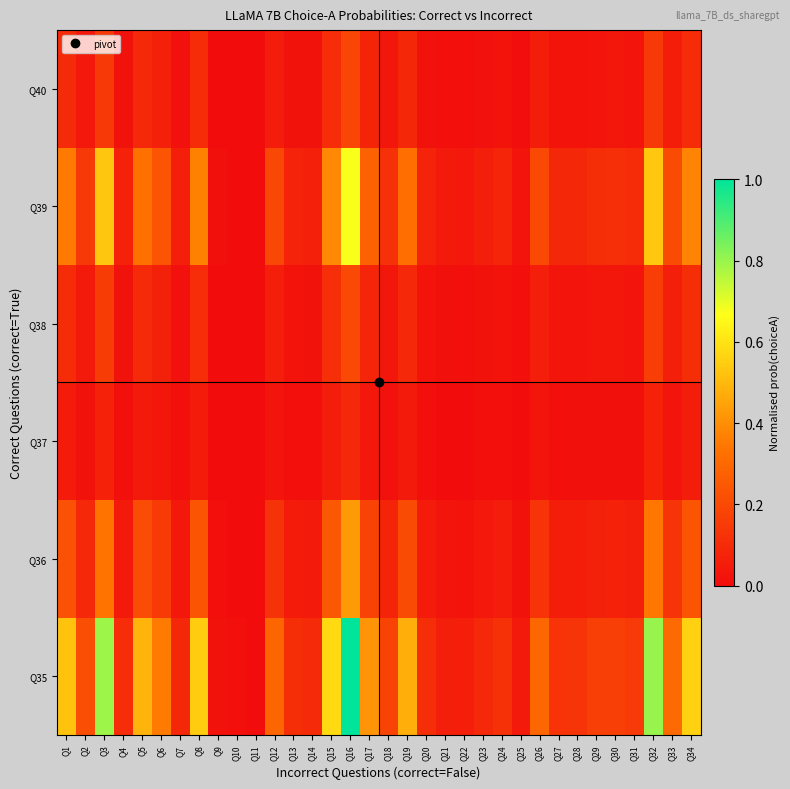

Rank the series at Q26 from lowest to highest value.

Q37, Q40, Q38, Q36, Q39, Q35